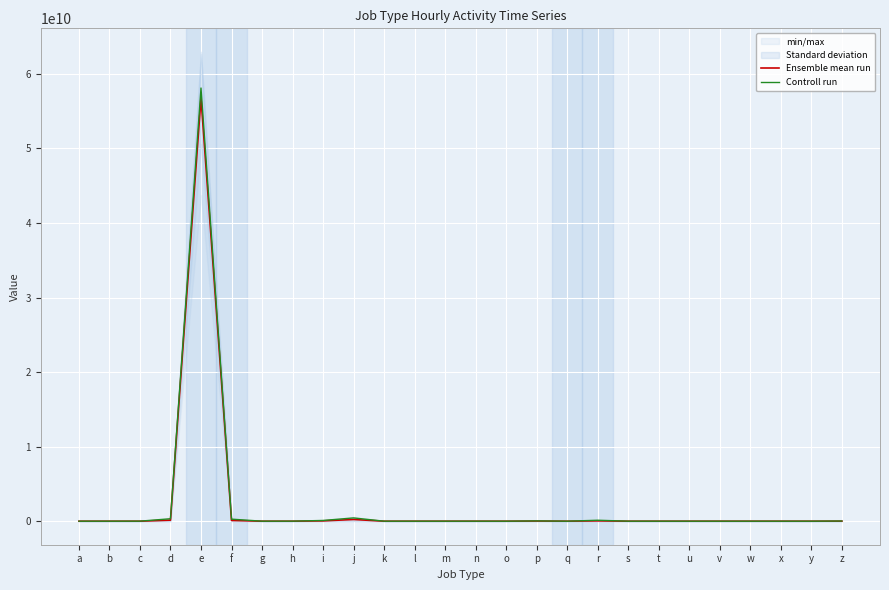

What is the sum of the Ensemble mean run values at v and y?

54472.5